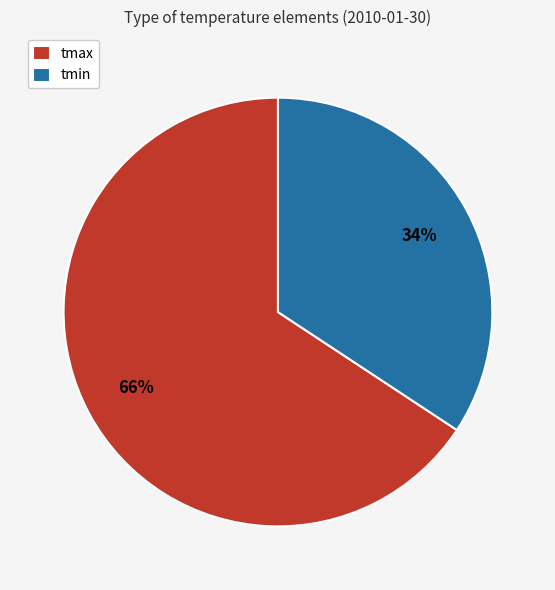

What percentage is the tmin slice, to the nearest percent?

34%